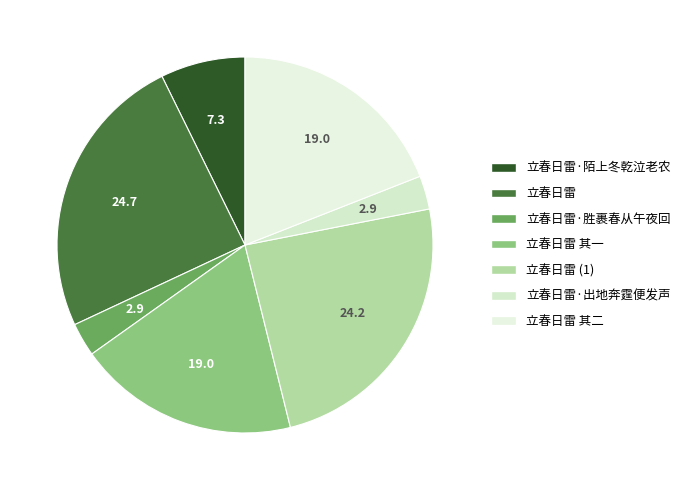

How many segments does this pie chart have?

7